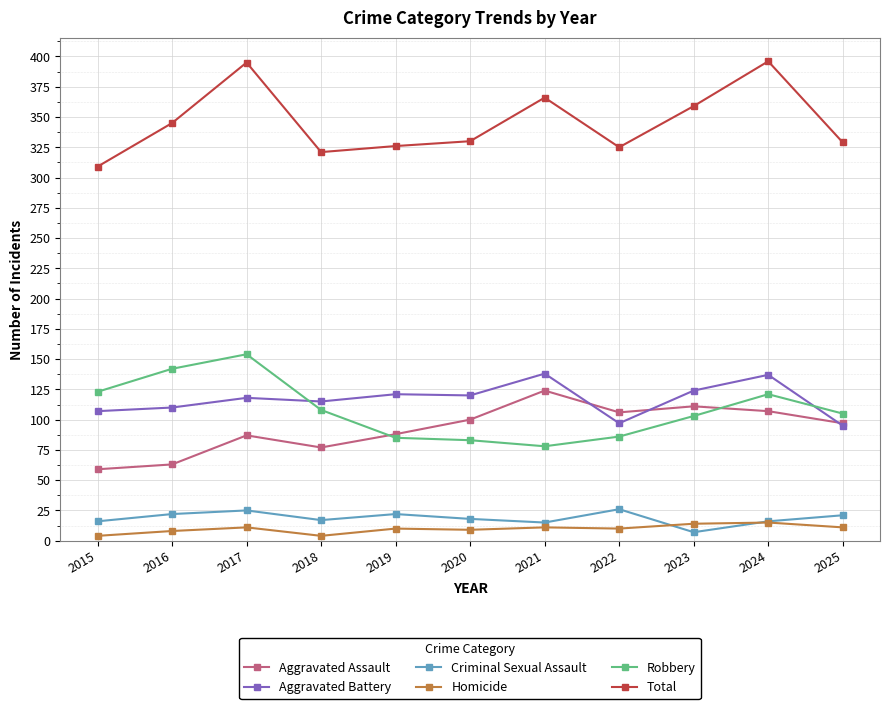

What is the value of the Criminal Sexual Assault point at the 9th from the left?

7